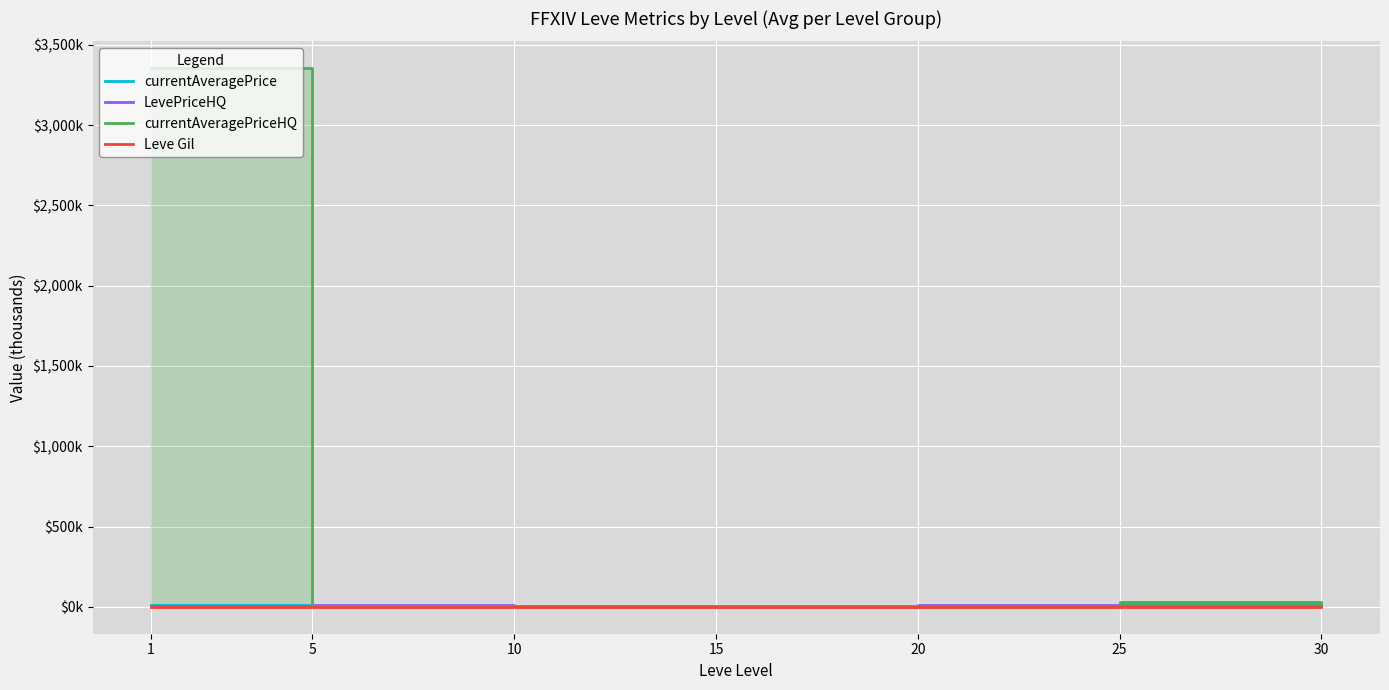

Between which two adjacent categories do currentAveragePrice and currentAveragePriceHQ first intersect?

1 and 5